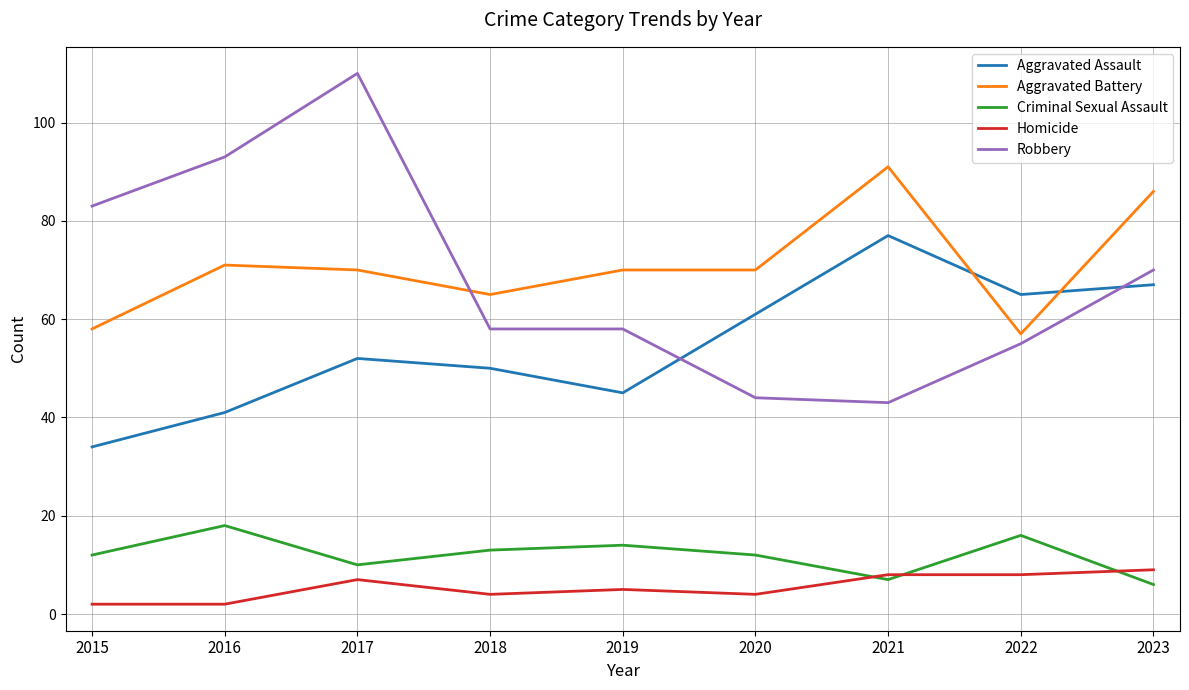

What is the highest value of the Aggravated Battery series?

91